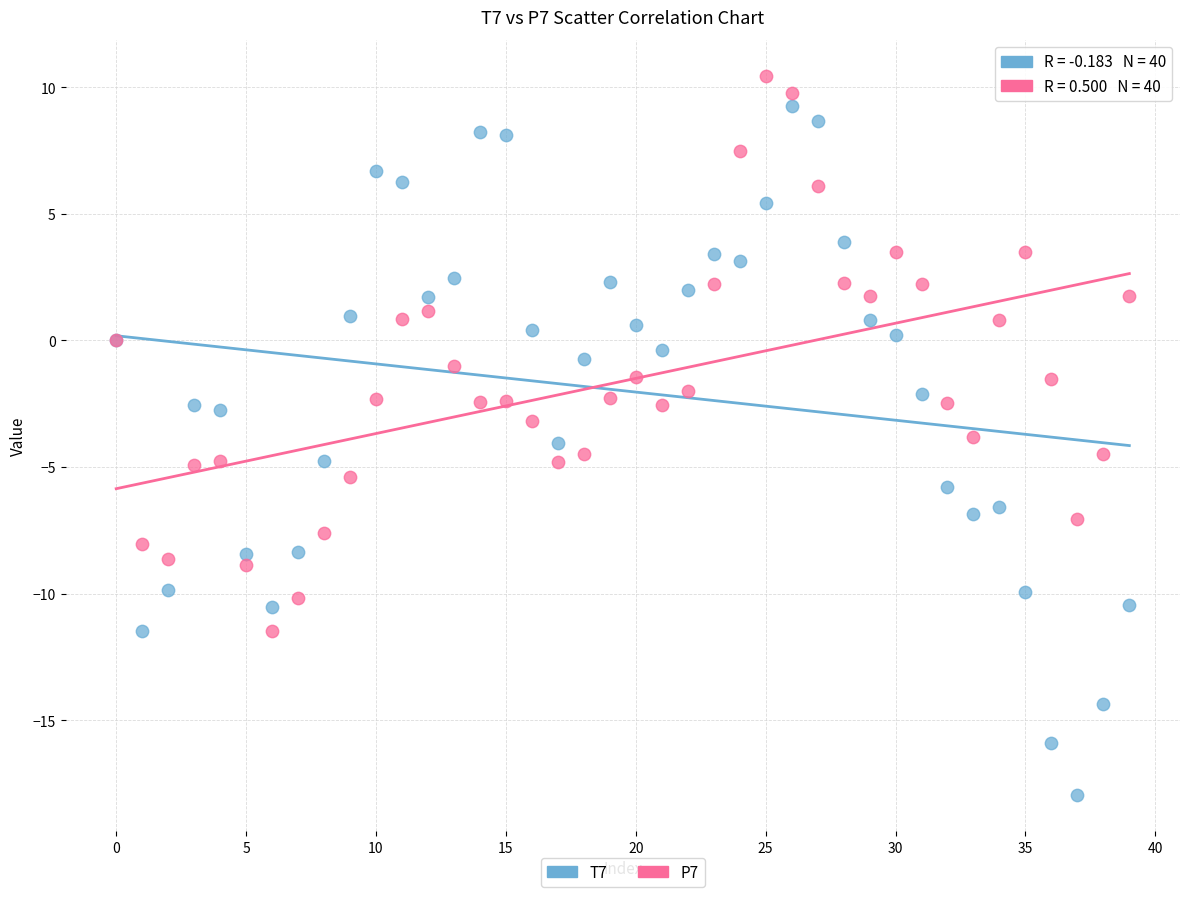

Which series has the largest Y range (max minus min)?

T7